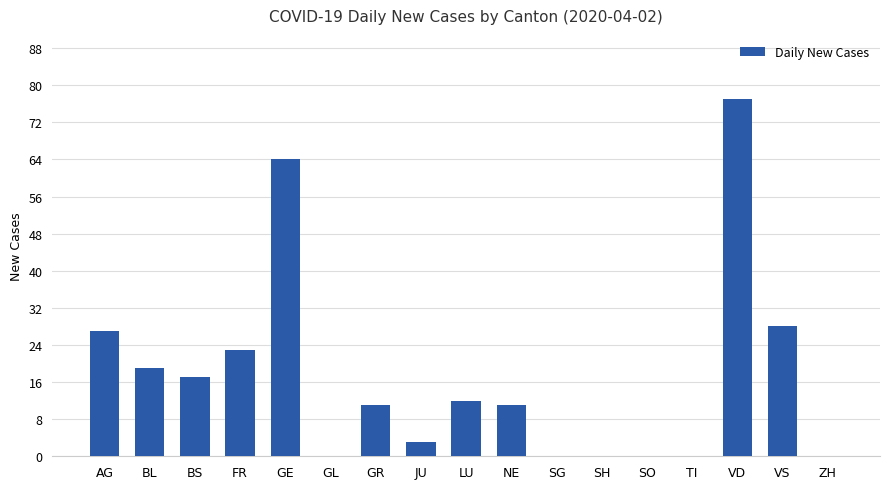

True or false: the data shows 5 at BL.

False